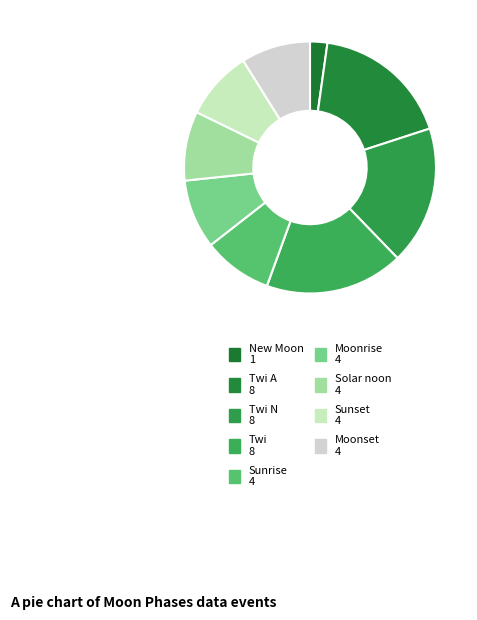

How many segments does this pie chart have?

9